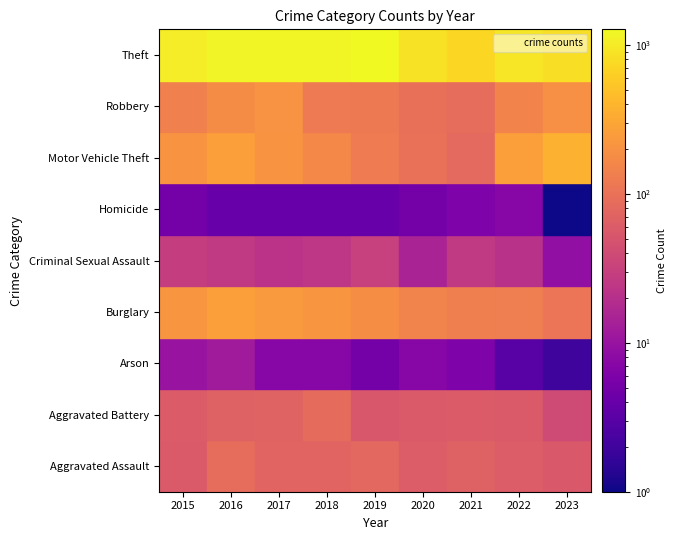

At which label is Criminal Sexual Assault closest to 20?

2022